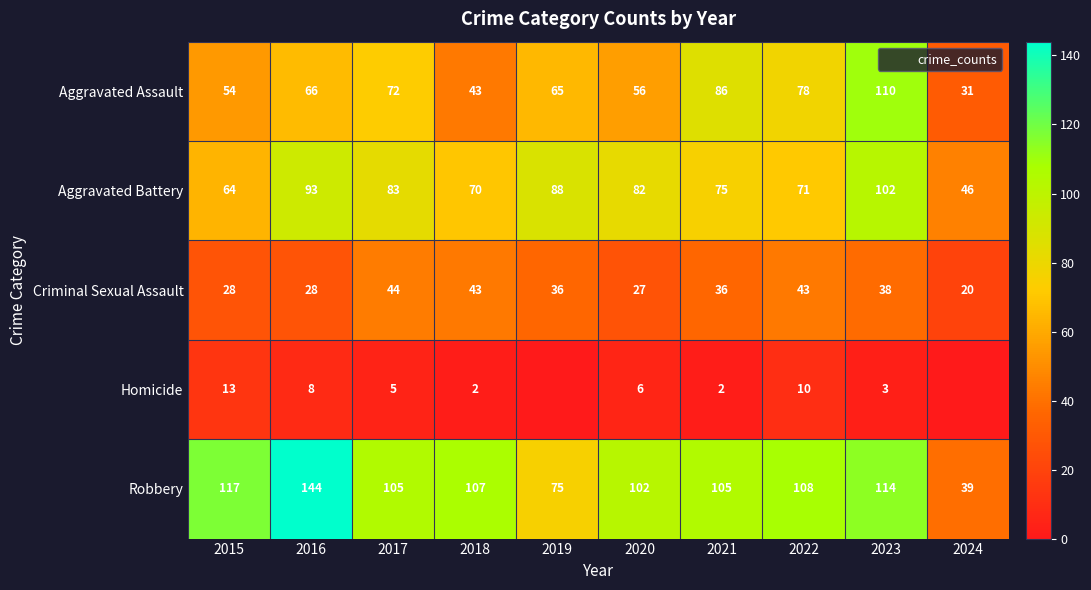

The value of Homicide at 2019 is 0. True or false?

True